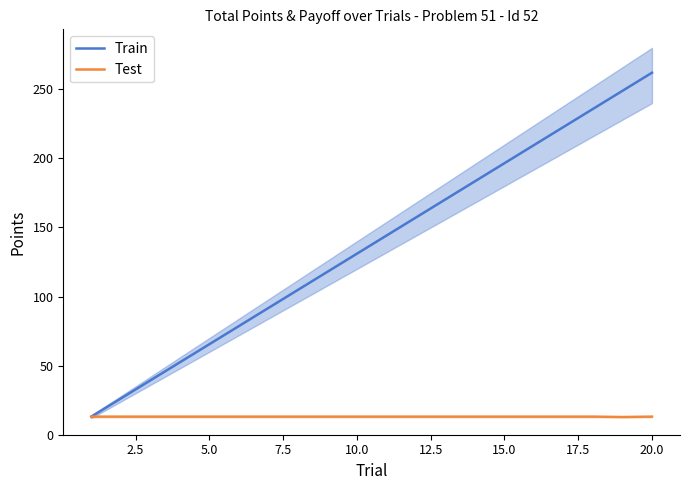

Which category has the highest value in the Train series?

20.0